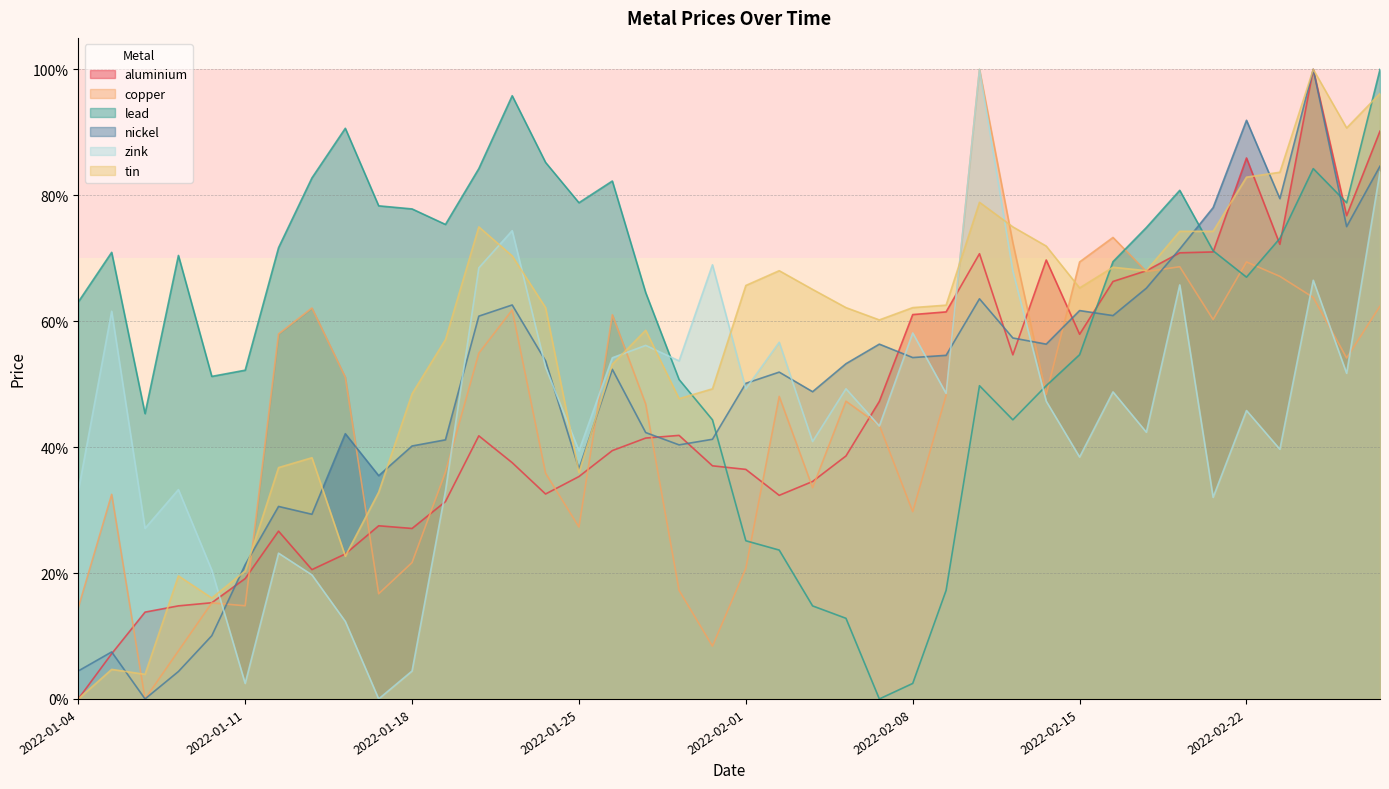

Which category has the highest value in the aluminium series?

2022-02-24